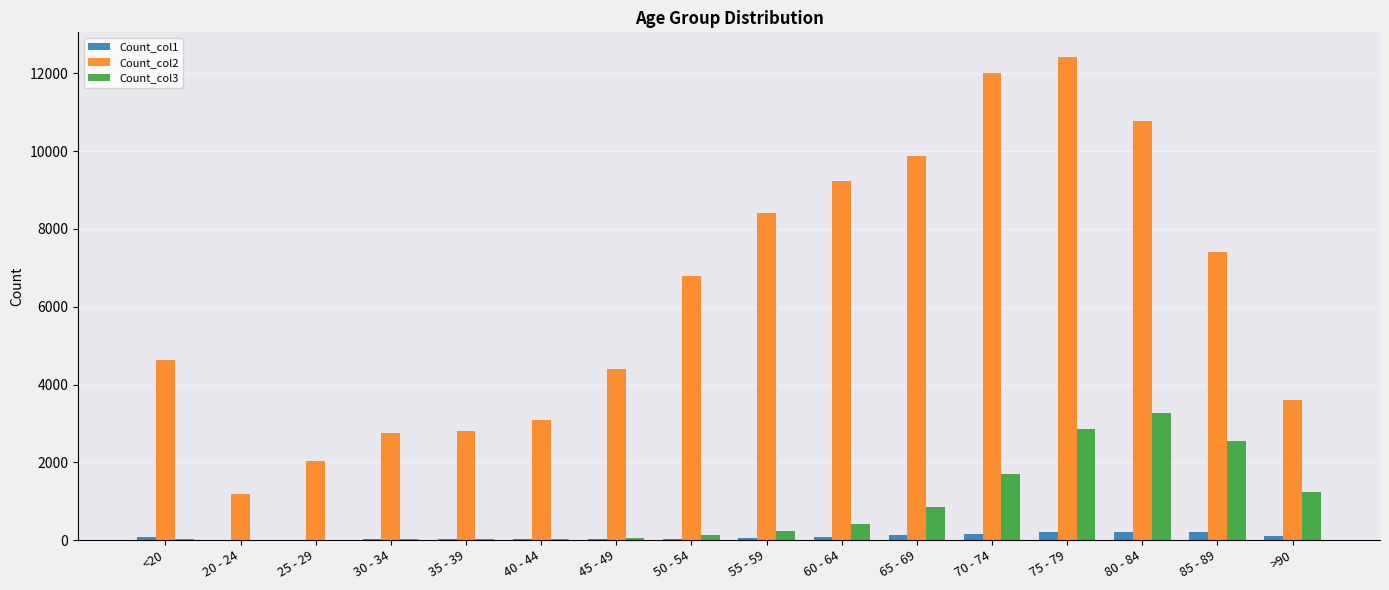

Which series has the largest total across all categories?

Count_col2